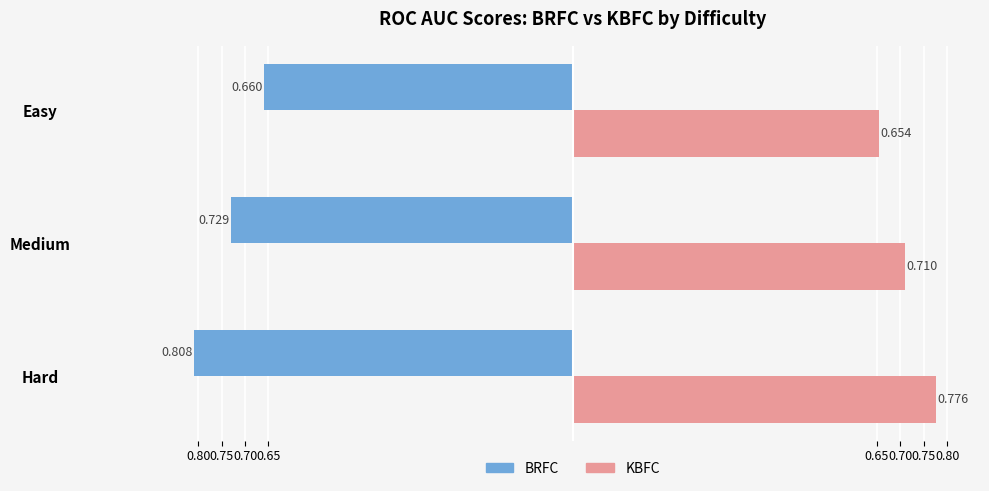

What are all the series names shown in the legend?

BRFC, KBFC